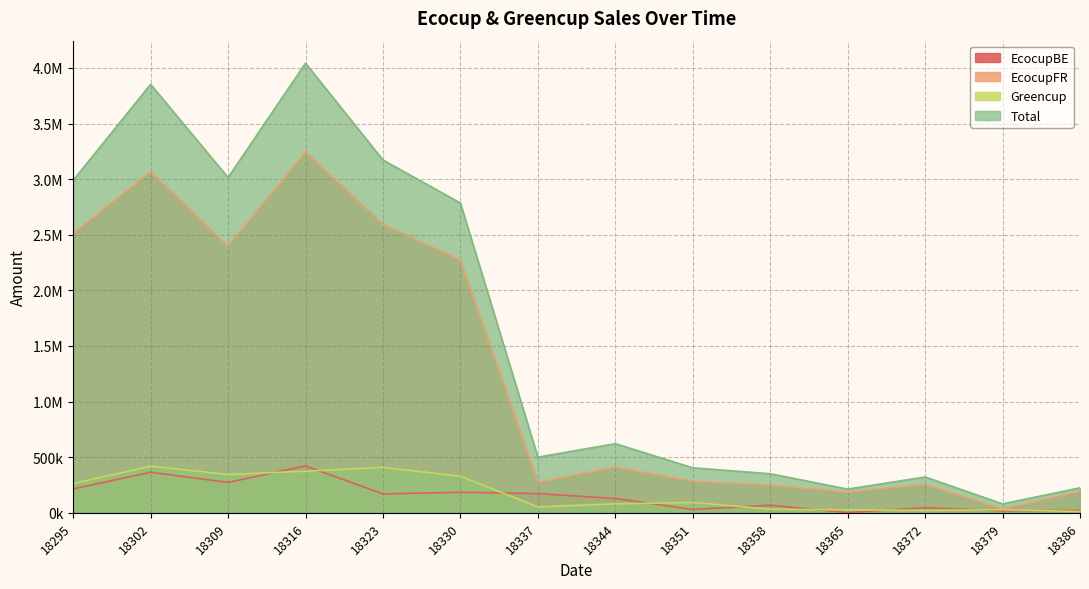

Between 18358 and 18386, which is larger?

18358